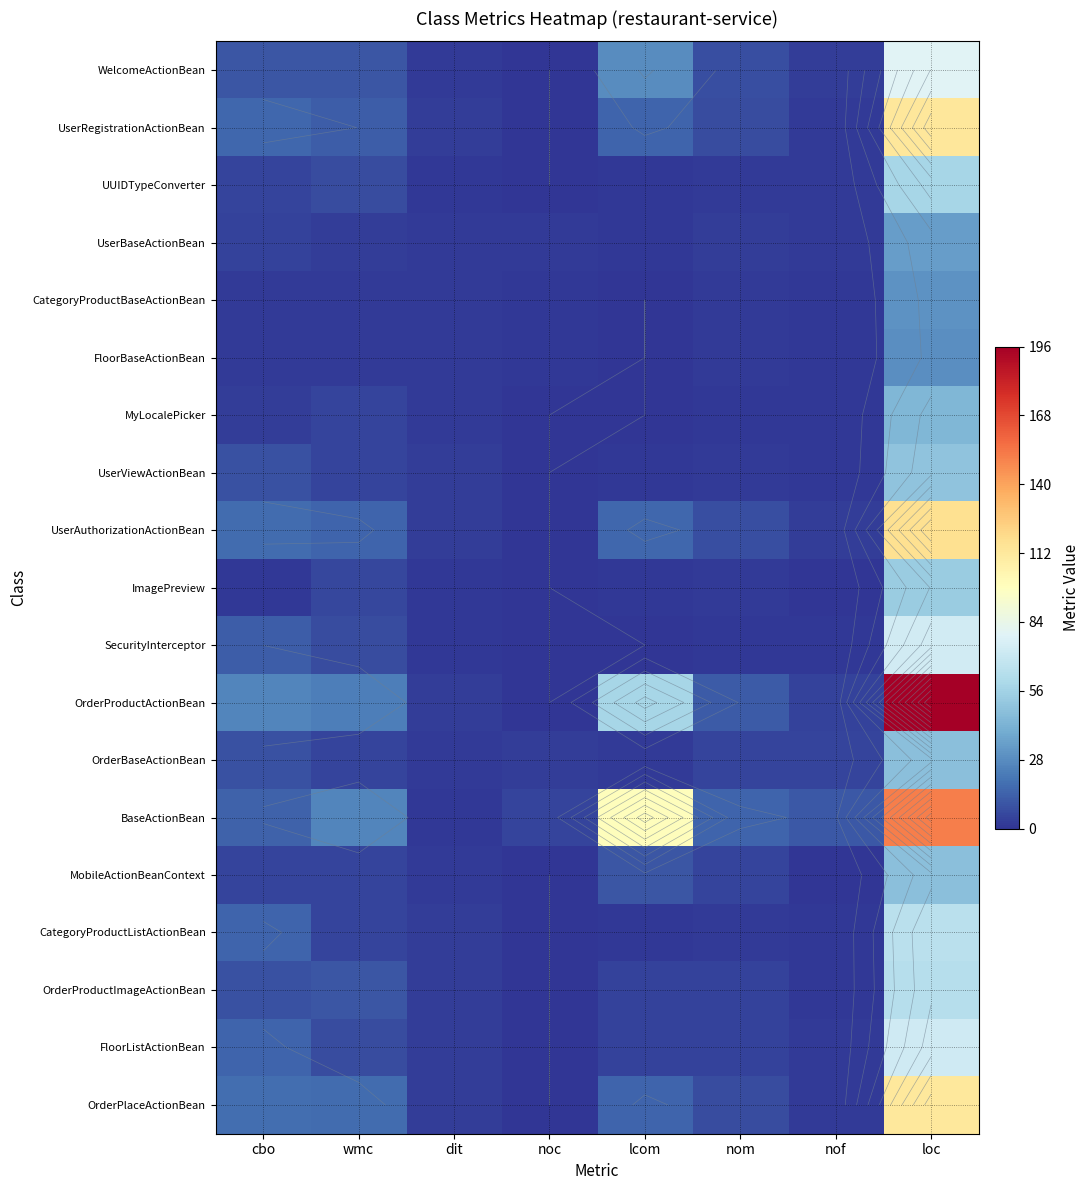

Where is WelcomeActionBean nearest to the value 39?

lcom